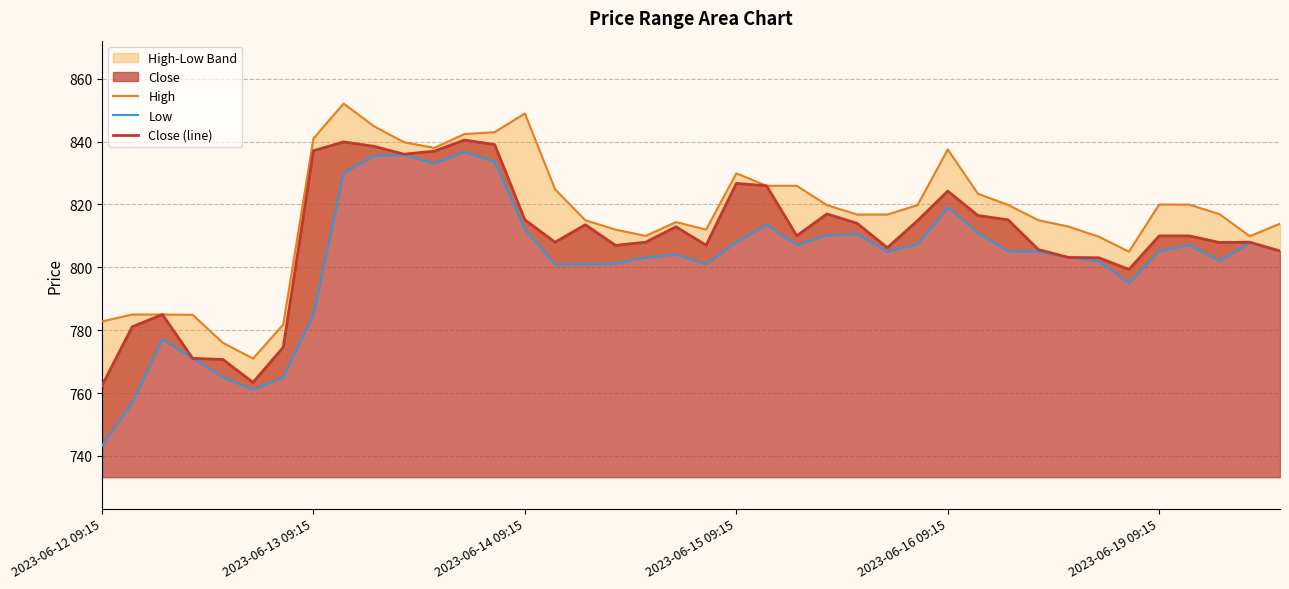

The Close (line) series shows 411.2 at 2023-06-12 09:15. True or false?

False